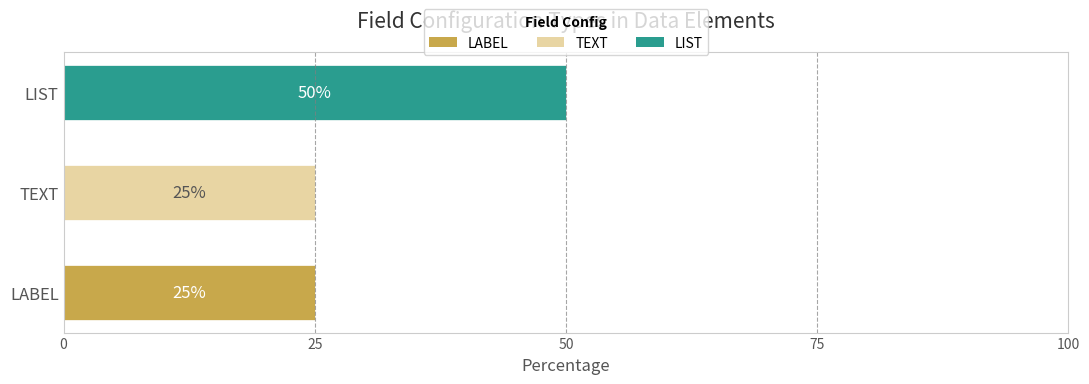

Rank the categories by value from highest to lowest.

LIST, LABEL, TEXT